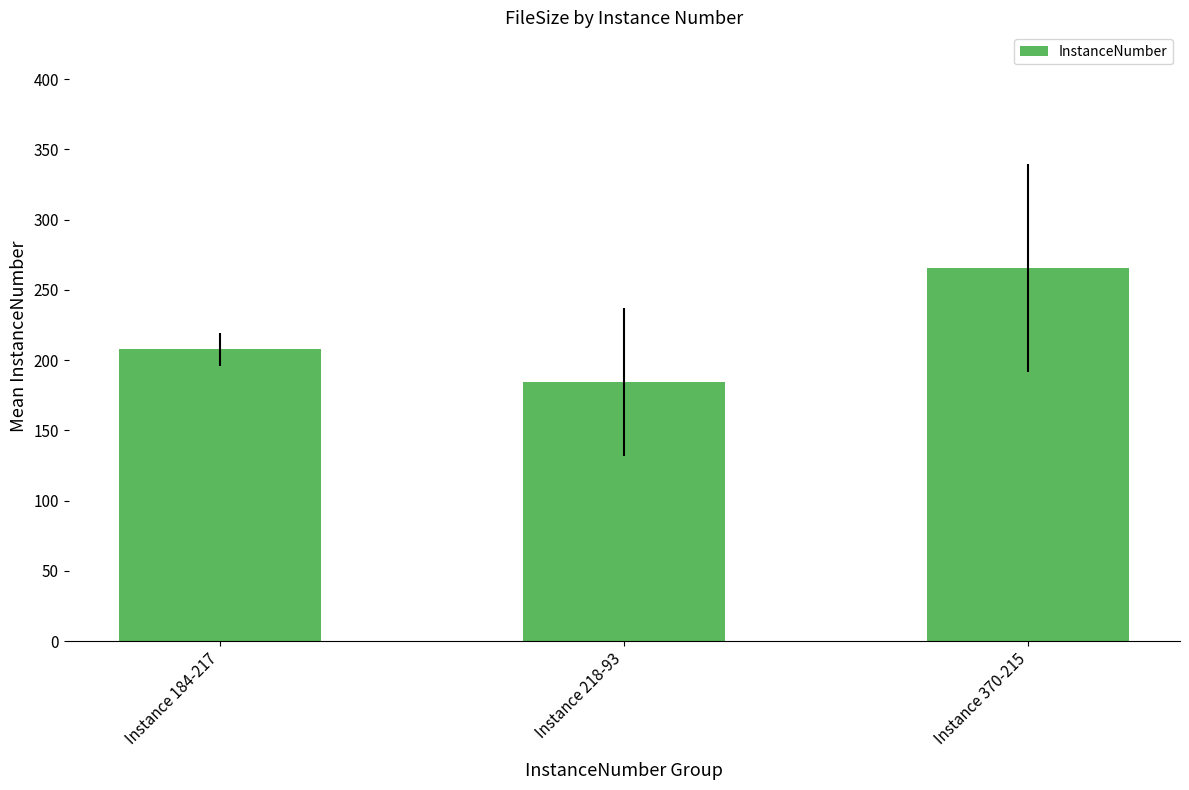

True or false: the data shows 184.5 at Instance 218-93.

True